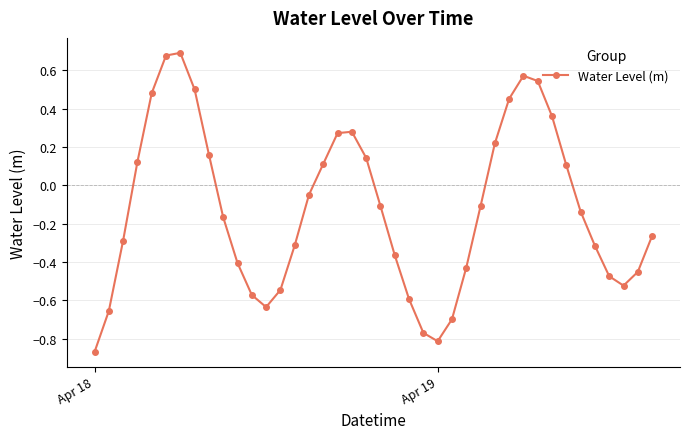

How many interior local peaks (higher than both neighbors) does the data have?

3